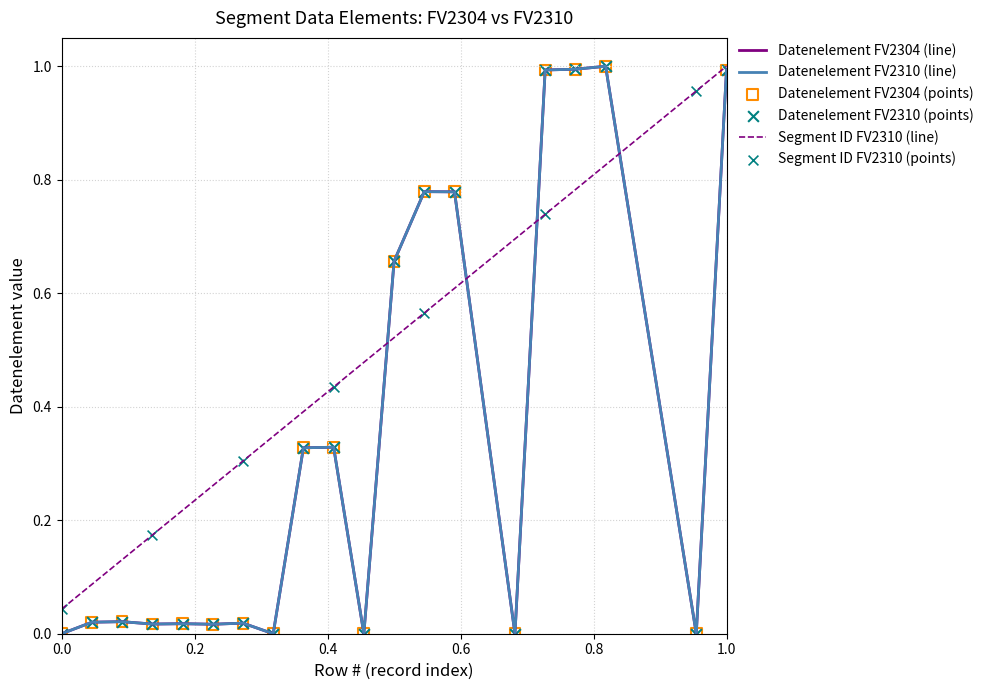

At how many categories does at least one series exceed 0?

20